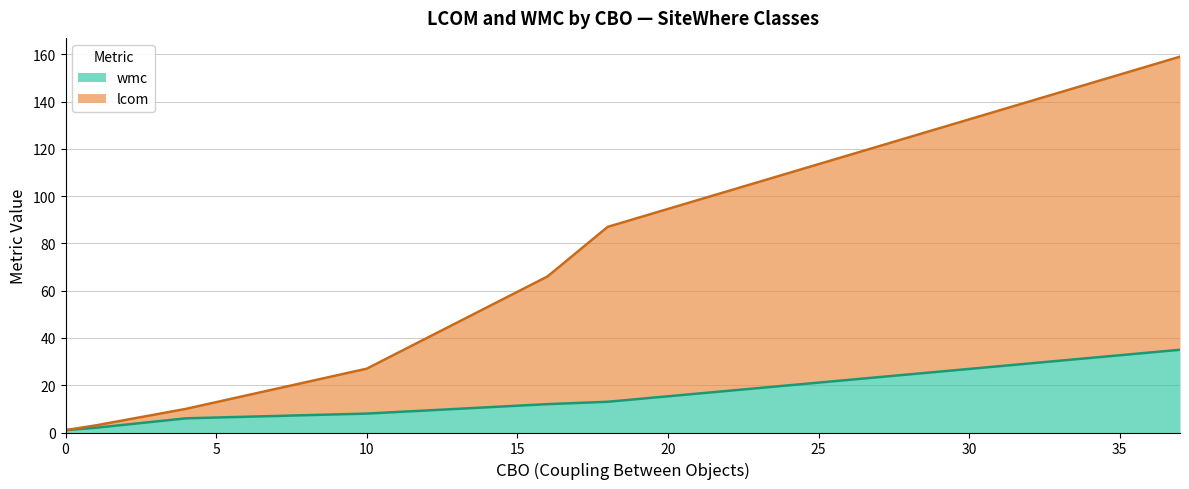

What is the difference between the maximum and minimum values in the lcom series?

124